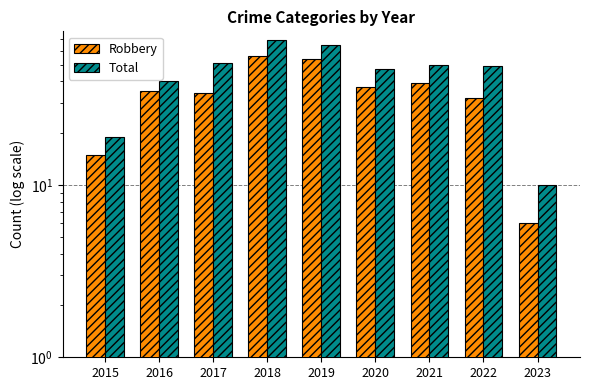

Reading right to left, list all the values displayed in this chart.

Robbery: 6	32	39	37	54	56	34	35	15
Total: 10	49	50	47	65	69	51	40	19